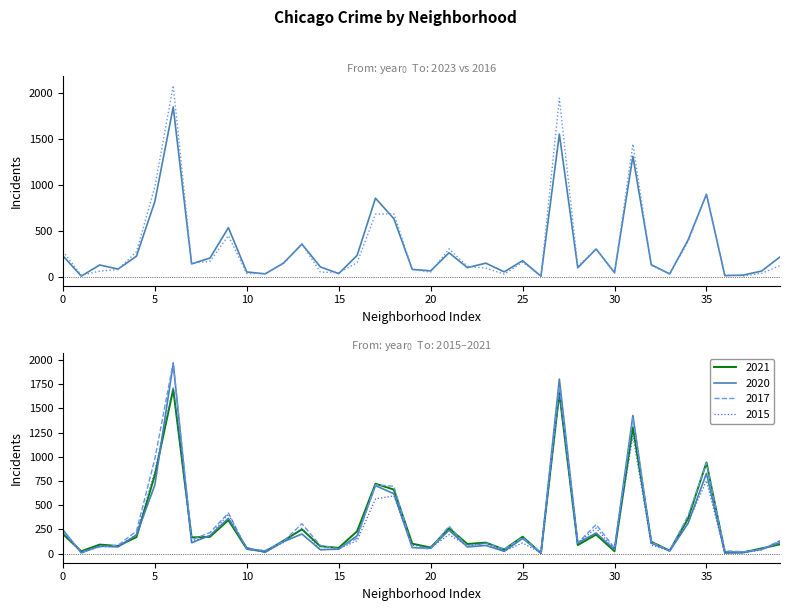

What is the maximum value for 2017?

1972